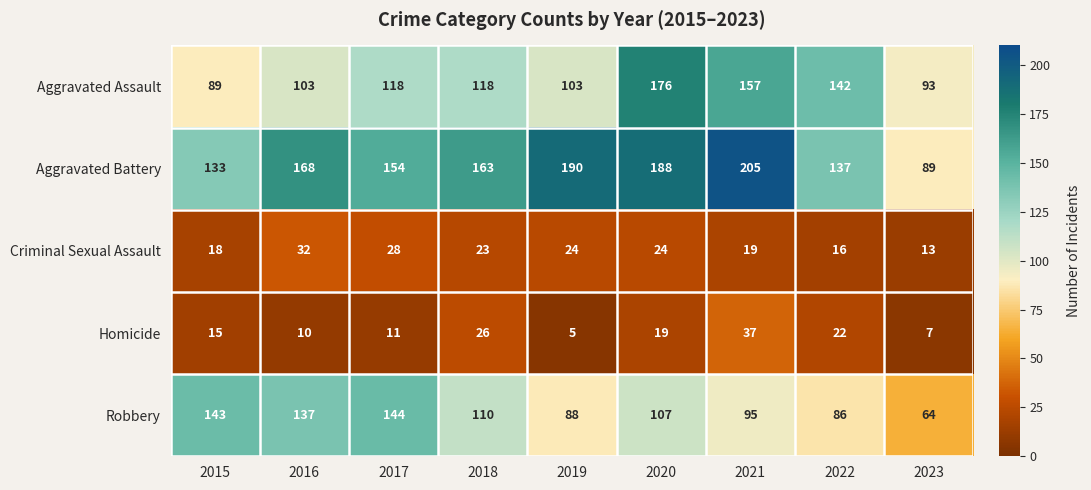

At which label is Aggravated Battery closest to 147?

2017